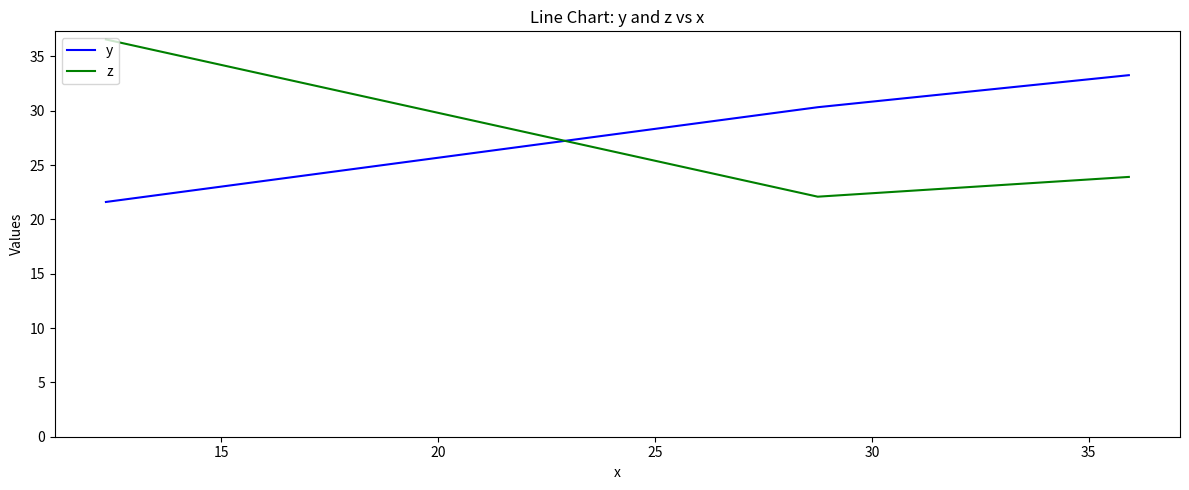

What is the average value of the z series?

27.5